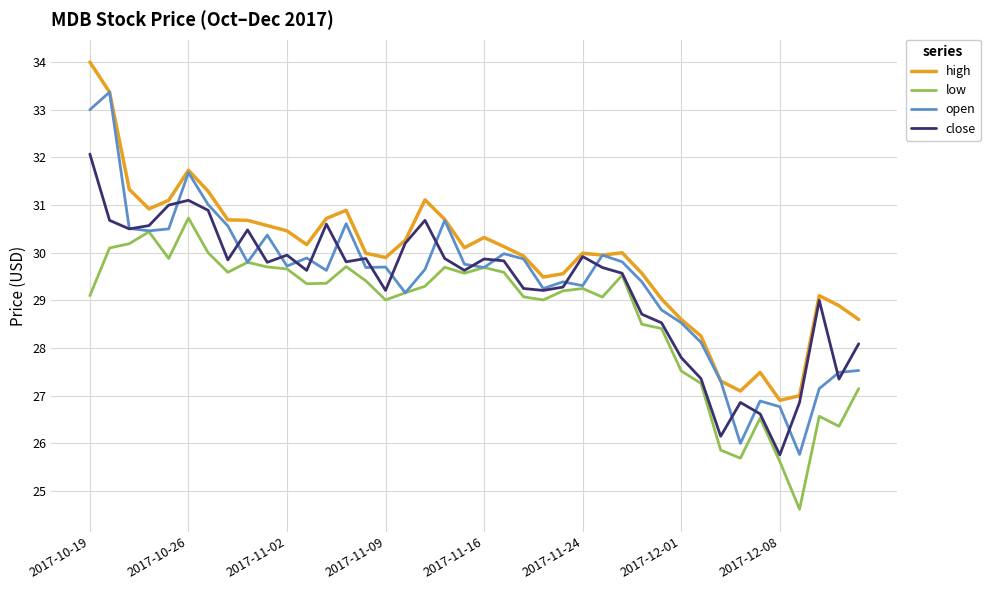

What are all the series names shown in the legend?

high, low, open, close